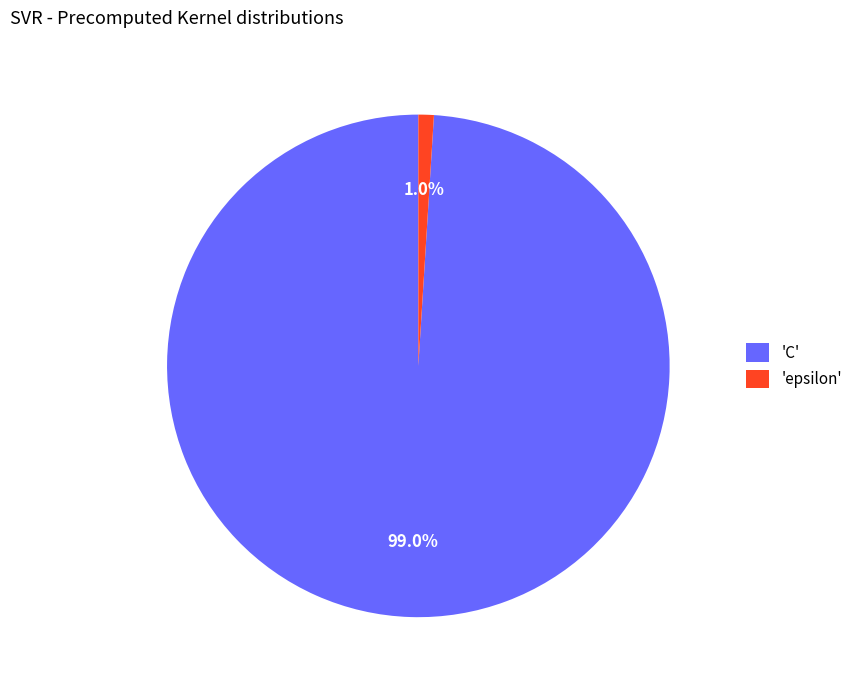

Between 'C' and 'epsilon', which is larger?

'C'